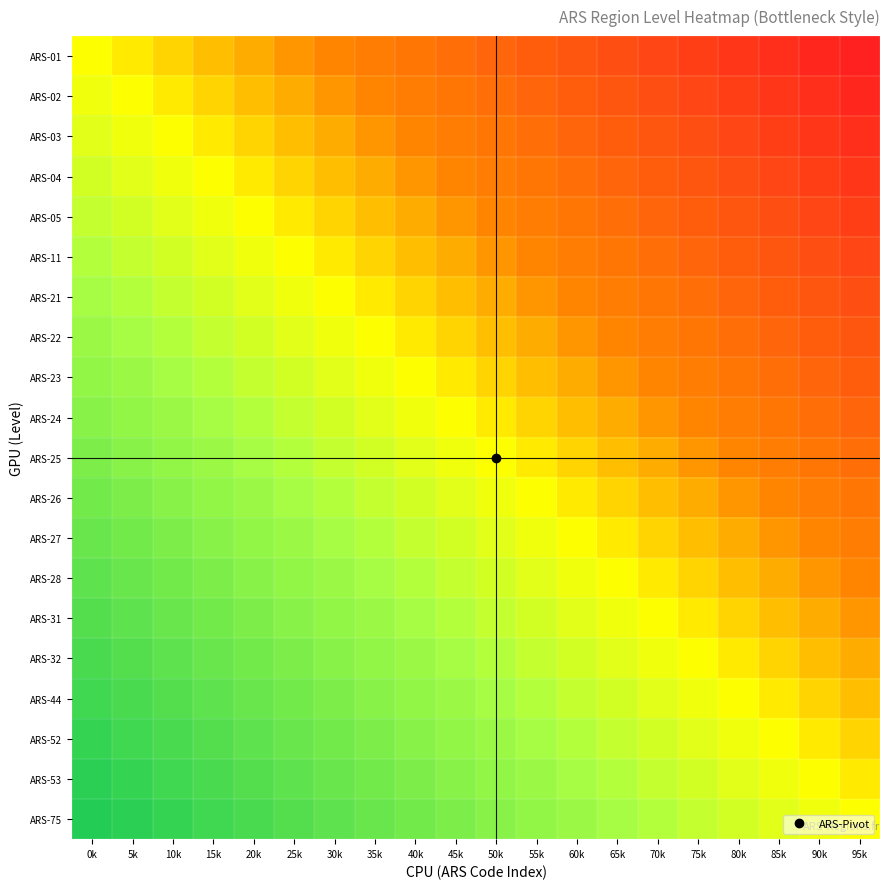

Reading left to right, what are all the values shown in this chart?

ARS-01: 0k=0.0	5k=-0.1	10k=-0.1	15k=-0.2	20k=-0.2	25k=-0.3	30k=-0.3	35k=-0.4	40k=-0.4	45k=-0.5	50k=-0.5	55k=-0.6	60k=-0.6	65k=-0.7	70k=-0.7	75k=-0.8	80k=-0.8	85k=-0.9	90k=-0.9	95k=-1.0
ARS-02: 0k=0.1	5k=0.0	10k=-0.1	15k=-0.1	20k=-0.2	25k=-0.2	30k=-0.3	35k=-0.3	40k=-0.4	45k=-0.4	50k=-0.5	55k=-0.5	60k=-0.6	65k=-0.6	70k=-0.7	75k=-0.7	80k=-0.8	85k=-0.8	90k=-0.9	95k=-0.9
ARS-03: 0k=0.1	5k=0.1	10k=0.0	15k=-0.1	20k=-0.1	25k=-0.2	30k=-0.2	35k=-0.3	40k=-0.3	45k=-0.4	50k=-0.4	55k=-0.5	60k=-0.5	65k=-0.6	70k=-0.6	75k=-0.7	80k=-0.7	85k=-0.8	90k=-0.8	95k=-0.9
ARS-04: 0k=0.2	5k=0.1	10k=0.1	15k=0.0	20k=-0.1	25k=-0.1	30k=-0.2	35k=-0.2	40k=-0.3	45k=-0.3	50k=-0.4	55k=-0.4	60k=-0.5	65k=-0.5	70k=-0.6	75k=-0.6	80k=-0.7	85k=-0.7	90k=-0.8	95k=-0.8
ARS-05: 0k=0.2	5k=0.2	10k=0.1	15k=0.1	20k=0.0	25k=-0.1	30k=-0.1	35k=-0.2	40k=-0.2	45k=-0.3	50k=-0.3	55k=-0.4	60k=-0.4	65k=-0.5	70k=-0.5	75k=-0.6	80k=-0.6	85k=-0.7	90k=-0.7	95k=-0.8
ARS-11: 0k=0.3	5k=0.2	10k=0.2	15k=0.1	20k=0.1	25k=0.0	30k=-0.1	35k=-0.1	40k=-0.2	45k=-0.2	50k=-0.3	55k=-0.3	60k=-0.4	65k=-0.4	70k=-0.5	75k=-0.5	80k=-0.6	85k=-0.6	90k=-0.7	95k=-0.7
ARS-21: 0k=0.3	5k=0.3	10k=0.2	15k=0.2	20k=0.1	25k=0.1	30k=0.0	35k=-0.1	40k=-0.1	45k=-0.2	50k=-0.2	55k=-0.3	60k=-0.3	65k=-0.4	70k=-0.4	75k=-0.5	80k=-0.5	85k=-0.6	90k=-0.6	95k=-0.7
ARS-22: 0k=0.4	5k=0.3	10k=0.3	15k=0.2	20k=0.2	25k=0.1	30k=0.1	35k=0.0	40k=-0.1	45k=-0.1	50k=-0.2	55k=-0.2	60k=-0.3	65k=-0.3	70k=-0.4	75k=-0.4	80k=-0.5	85k=-0.5	90k=-0.6	95k=-0.6
ARS-23: 0k=0.4	5k=0.4	10k=0.3	15k=0.3	20k=0.2	25k=0.2	30k=0.1	35k=0.1	40k=0.0	45k=-0.1	50k=-0.1	55k=-0.2	60k=-0.2	65k=-0.3	70k=-0.3	75k=-0.4	80k=-0.4	85k=-0.5	90k=-0.5	95k=-0.6
ARS-24: 0k=0.5	5k=0.4	10k=0.4	15k=0.3	20k=0.3	25k=0.2	30k=0.2	35k=0.1	40k=0.1	45k=0.0	50k=-0.1	55k=-0.1	60k=-0.2	65k=-0.2	70k=-0.3	75k=-0.3	80k=-0.4	85k=-0.4	90k=-0.5	95k=-0.5
ARS-25: 0k=0.5	5k=0.5	10k=0.4	15k=0.4	20k=0.3	25k=0.3	30k=0.2	35k=0.2	40k=0.1	45k=0.1	50k=0.0	55k=-0.1	60k=-0.1	65k=-0.2	70k=-0.2	75k=-0.3	80k=-0.3	85k=-0.4	90k=-0.4	95k=-0.5
ARS-26: 0k=0.6	5k=0.5	10k=0.5	15k=0.4	20k=0.4	25k=0.3	30k=0.3	35k=0.2	40k=0.2	45k=0.1	50k=0.1	55k=0.0	60k=-0.1	65k=-0.1	70k=-0.2	75k=-0.2	80k=-0.3	85k=-0.3	90k=-0.4	95k=-0.4
ARS-27: 0k=0.6	5k=0.6	10k=0.5	15k=0.5	20k=0.4	25k=0.4	30k=0.3	35k=0.3	40k=0.2	45k=0.2	50k=0.1	55k=0.1	60k=0.0	65k=-0.1	70k=-0.1	75k=-0.2	80k=-0.2	85k=-0.3	90k=-0.3	95k=-0.4
ARS-28: 0k=0.7	5k=0.6	10k=0.6	15k=0.5	20k=0.5	25k=0.4	30k=0.4	35k=0.3	40k=0.3	45k=0.2	50k=0.2	55k=0.1	60k=0.1	65k=0.0	70k=-0.1	75k=-0.1	80k=-0.2	85k=-0.2	90k=-0.3	95k=-0.3
ARS-31: 0k=0.7	5k=0.7	10k=0.6	15k=0.6	20k=0.5	25k=0.5	30k=0.4	35k=0.4	40k=0.3	45k=0.3	50k=0.2	55k=0.2	60k=0.1	65k=0.1	70k=0.0	75k=-0.1	80k=-0.1	85k=-0.2	90k=-0.2	95k=-0.3
ARS-32: 0k=0.8	5k=0.7	10k=0.7	15k=0.6	20k=0.6	25k=0.5	30k=0.5	35k=0.4	40k=0.4	45k=0.3	50k=0.3	55k=0.2	60k=0.2	65k=0.1	70k=0.1	75k=0.0	80k=-0.1	85k=-0.1	90k=-0.2	95k=-0.2
ARS-44: 0k=0.8	5k=0.8	10k=0.7	15k=0.7	20k=0.6	25k=0.6	30k=0.5	35k=0.5	40k=0.4	45k=0.4	50k=0.3	55k=0.3	60k=0.2	65k=0.2	70k=0.1	75k=0.1	80k=0.0	85k=-0.1	90k=-0.1	95k=-0.2
ARS-52: 0k=0.9	5k=0.8	10k=0.8	15k=0.7	20k=0.7	25k=0.6	30k=0.6	35k=0.5	40k=0.5	45k=0.4	50k=0.4	55k=0.3	60k=0.3	65k=0.2	70k=0.2	75k=0.1	80k=0.1	85k=0.0	90k=-0.1	95k=-0.1
ARS-53: 0k=0.9	5k=0.9	10k=0.8	15k=0.8	20k=0.7	25k=0.7	30k=0.6	35k=0.6	40k=0.5	45k=0.5	50k=0.4	55k=0.4	60k=0.3	65k=0.3	70k=0.2	75k=0.2	80k=0.1	85k=0.1	90k=0.0	95k=-0.1
ARS-75: 0k=1.0	5k=0.9	10k=0.9	15k=0.8	20k=0.8	25k=0.7	30k=0.7	35k=0.6	40k=0.6	45k=0.5	50k=0.5	55k=0.4	60k=0.4	65k=0.3	70k=0.3	75k=0.2	80k=0.2	85k=0.1	90k=0.1	95k=0.0